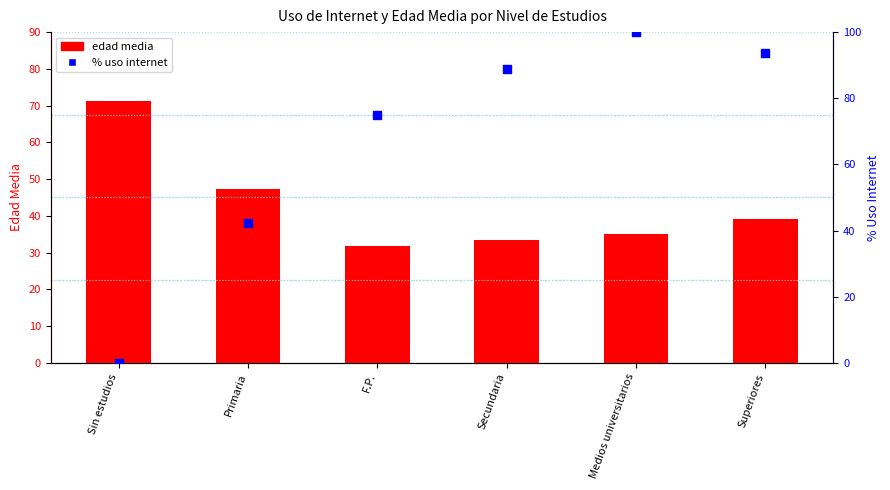

Which series has the largest total across all categories?

% uso internet